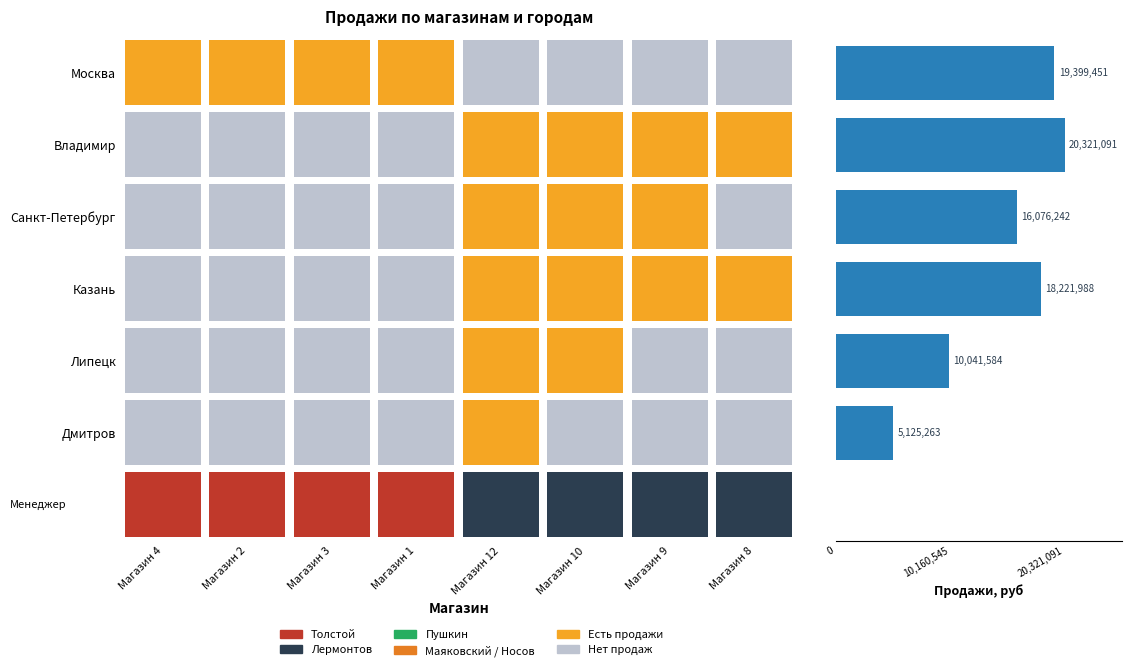

Count the number of categories in the chart.

6